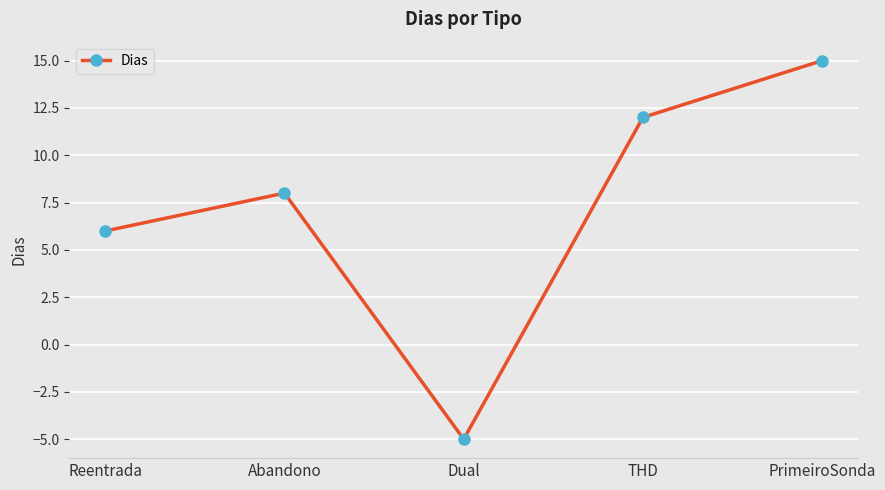

Reading left to right, extract all data points from this chart.

6	8	-5	12	15